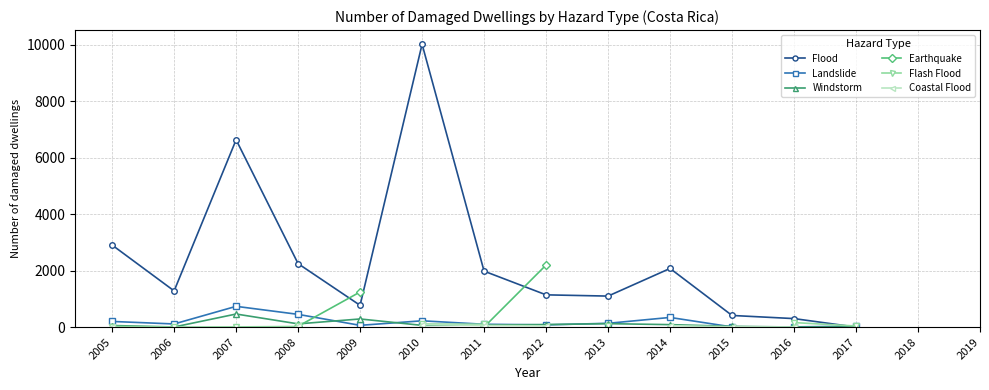

True or false: Windstorm has more than 1 points higher than both neighbors.

True